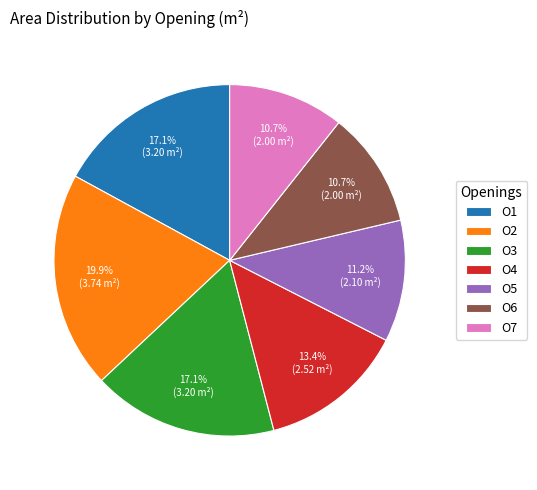

True or false: O6 accounts for 3% of the total.

False